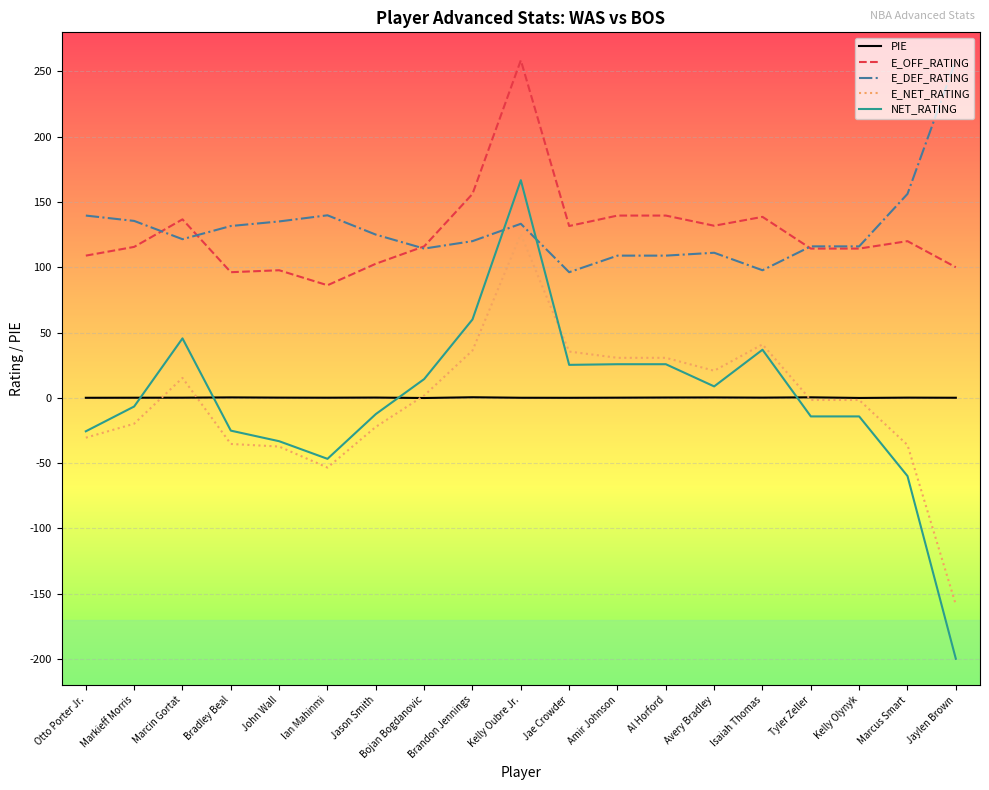

Is the value of E_NET_RATING at Marcus Smart greater than the value of E_DEF_RATING at Isaiah Thomas?

No